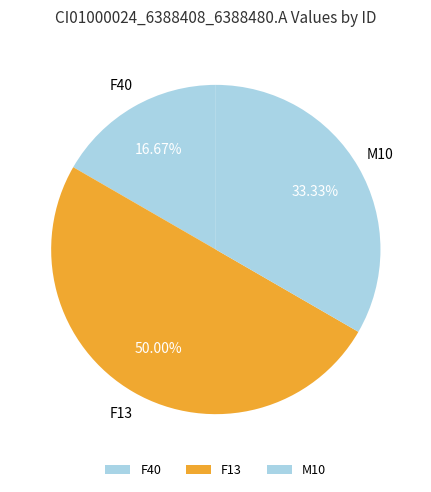

Count the number of slices in the pie.

3